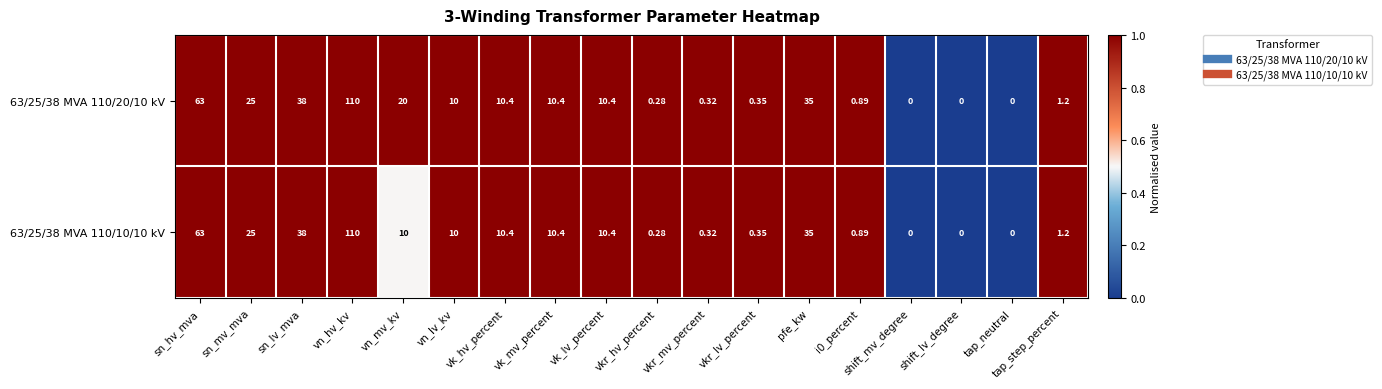

Where is 63/25/38 MVA 110/10/10 kV nearest to the value 55?

sn_hv_mva